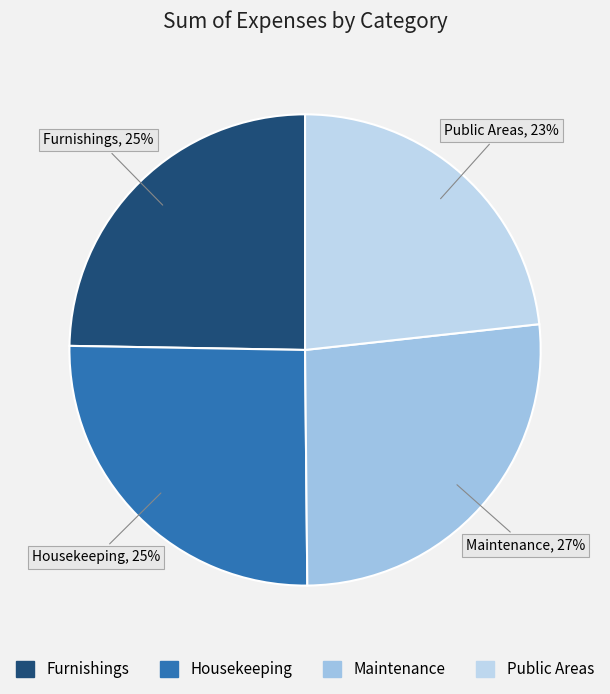

Is it true that Furnishings is 25% of the pie?

True